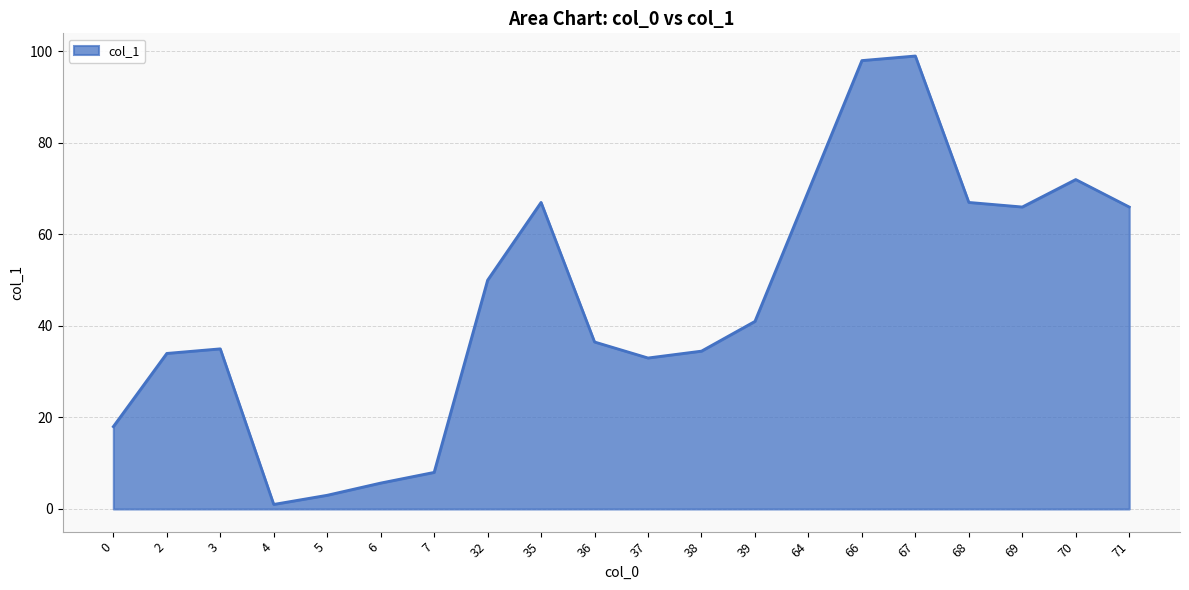

How many lines are shown in the chart?

1